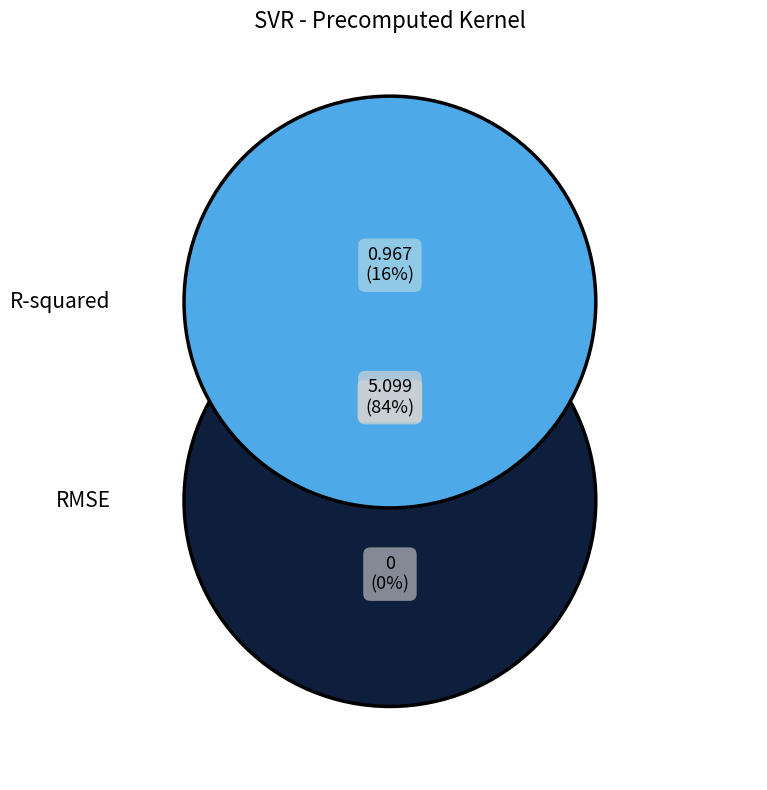

What percentage is NOT represented by RMSE?

15.9%